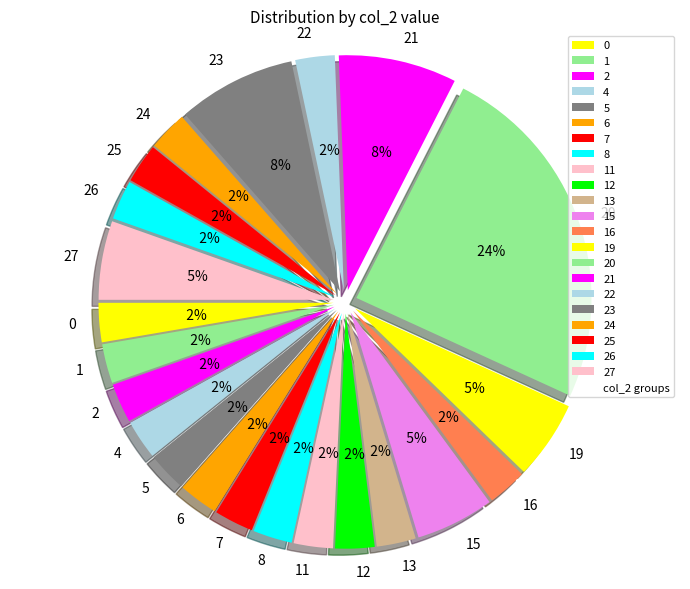

Count the number of slices in the pie.

6